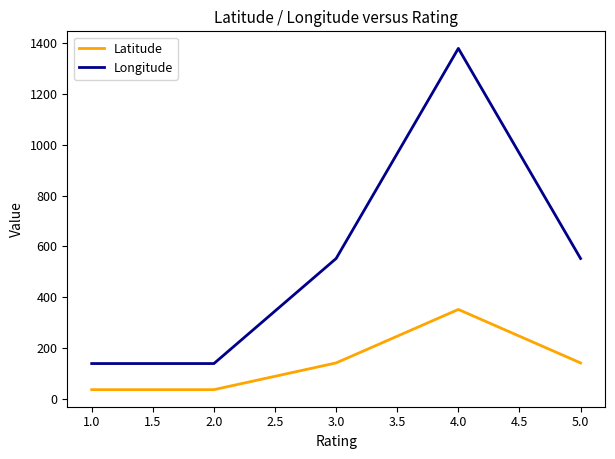

Does the chart have visible grid lines?

No